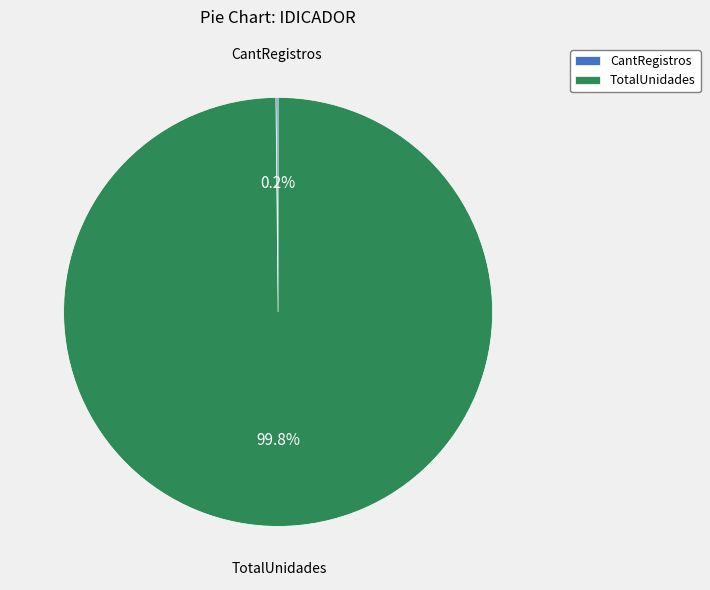

Is there a majority slice in this chart?

Yes